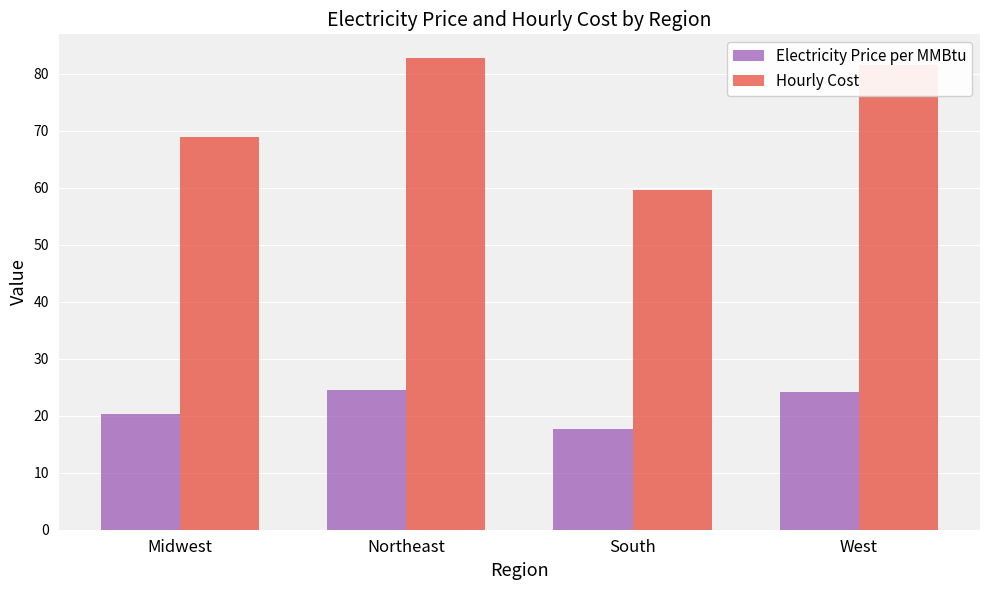

What is the difference between the highest and lowest values at West?

57.4